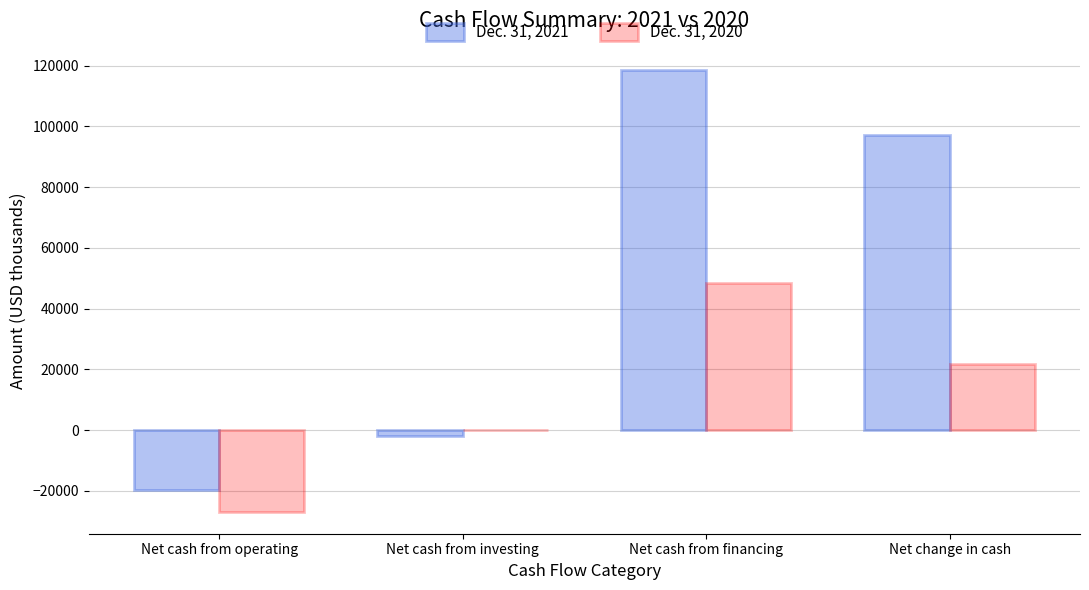

The value of Dec. 31, 2021 at Net change in cash is 97175. True or false?

True